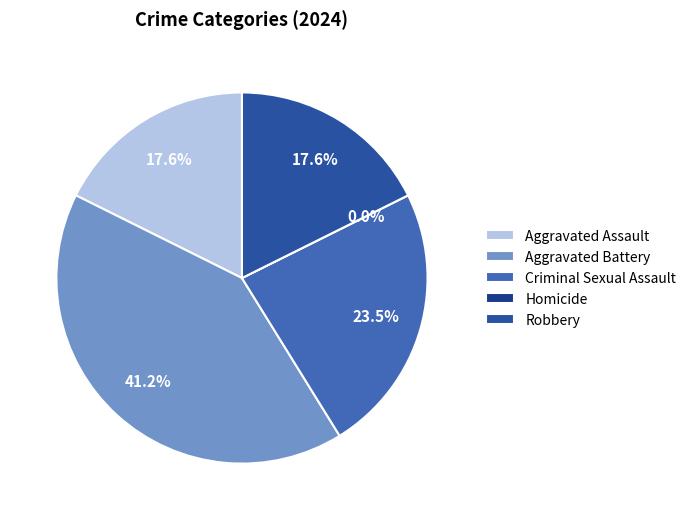

What percentage do Homicide and Aggravated Battery together represent?

41.2%